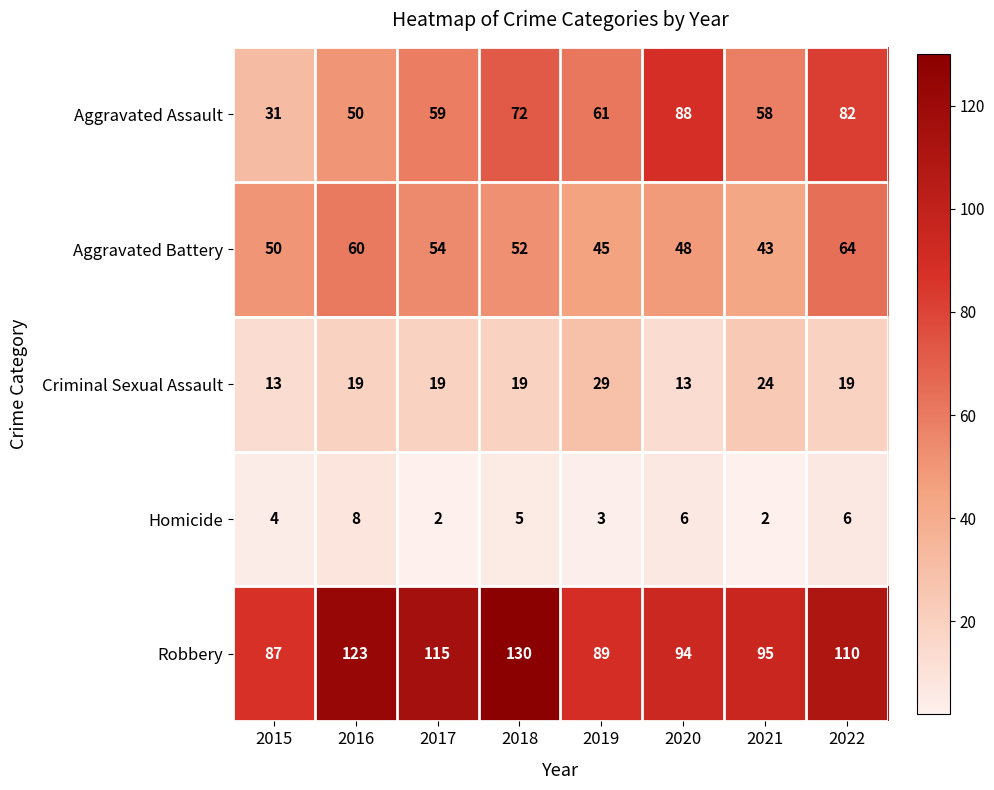

Read the Aggravated Battery value at 2020.

48